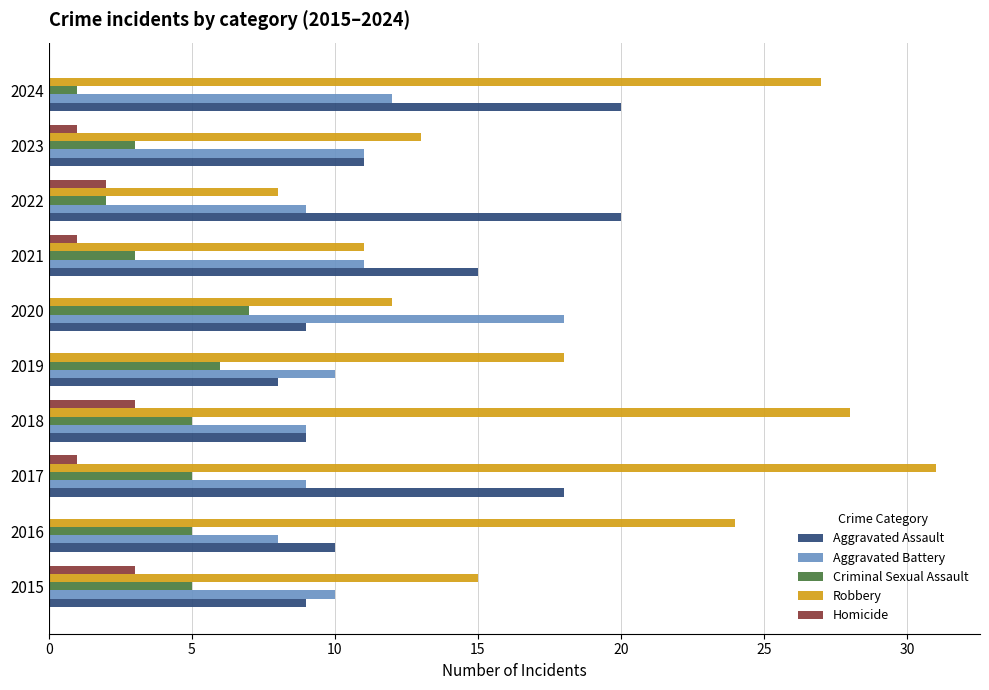

At which label is Robbery closest to 19?

2019